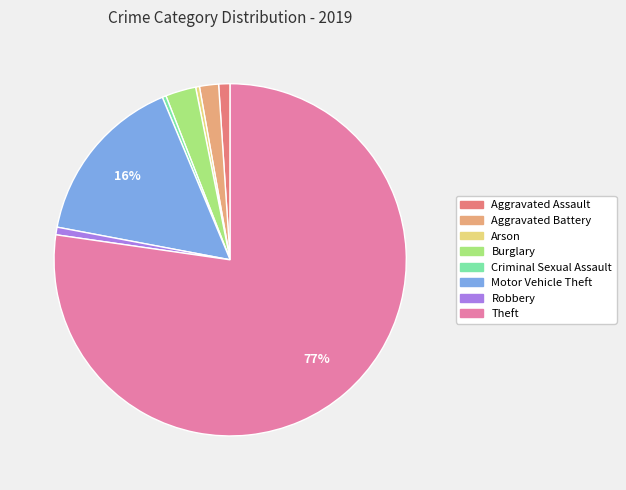

Which category has the biggest portion of the pie?

Theft